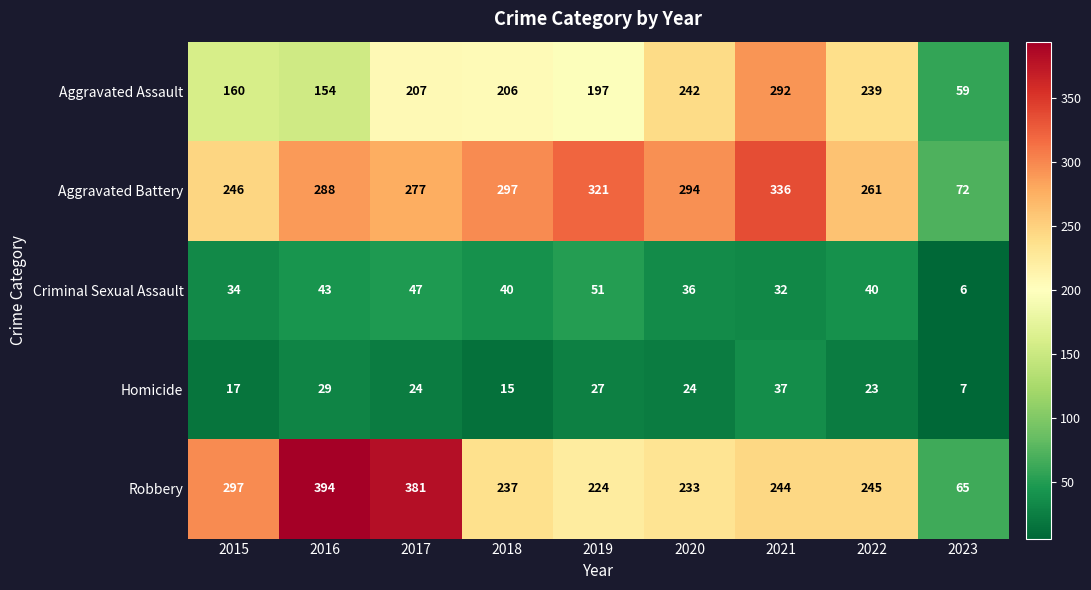

Rank the series at 2020 from lowest to highest value.

Homicide, Criminal Sexual Assault, Robbery, Aggravated Assault, Aggravated Battery